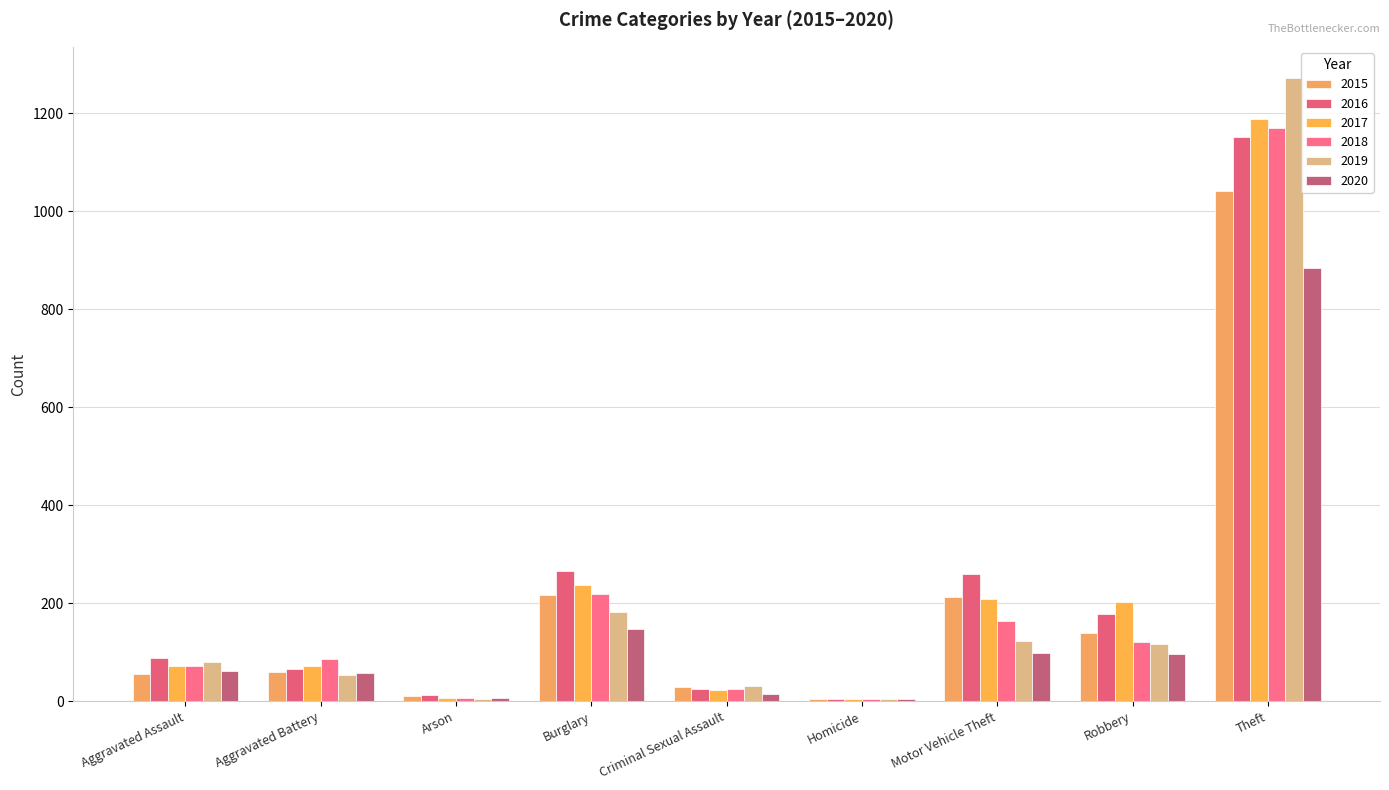

Which series has the widest spread of values?

2019